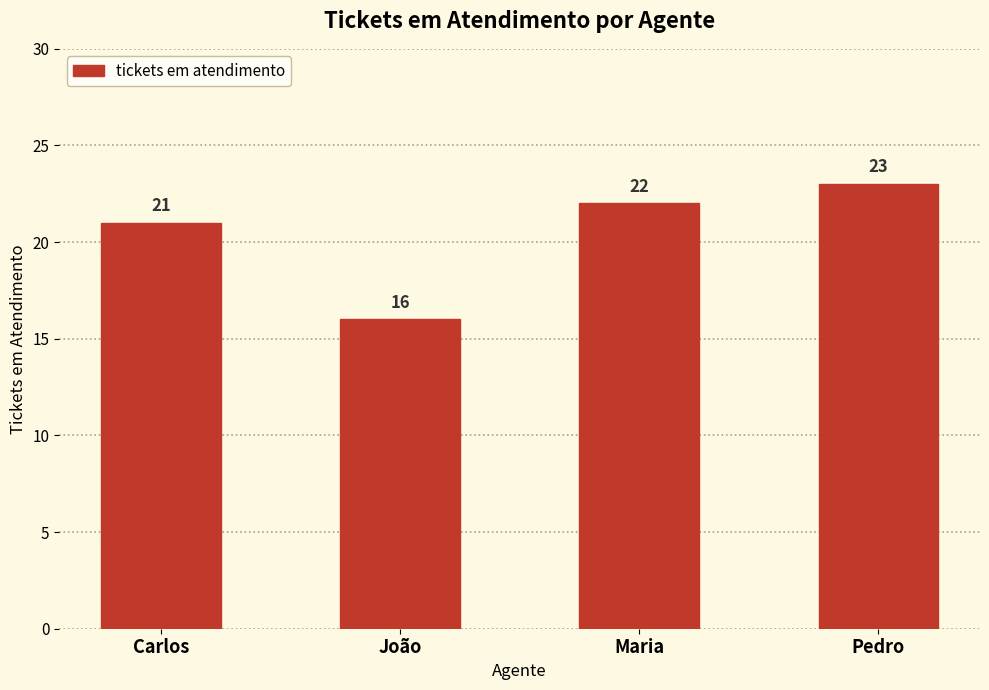

What is the difference between the maximum and minimum values?

7